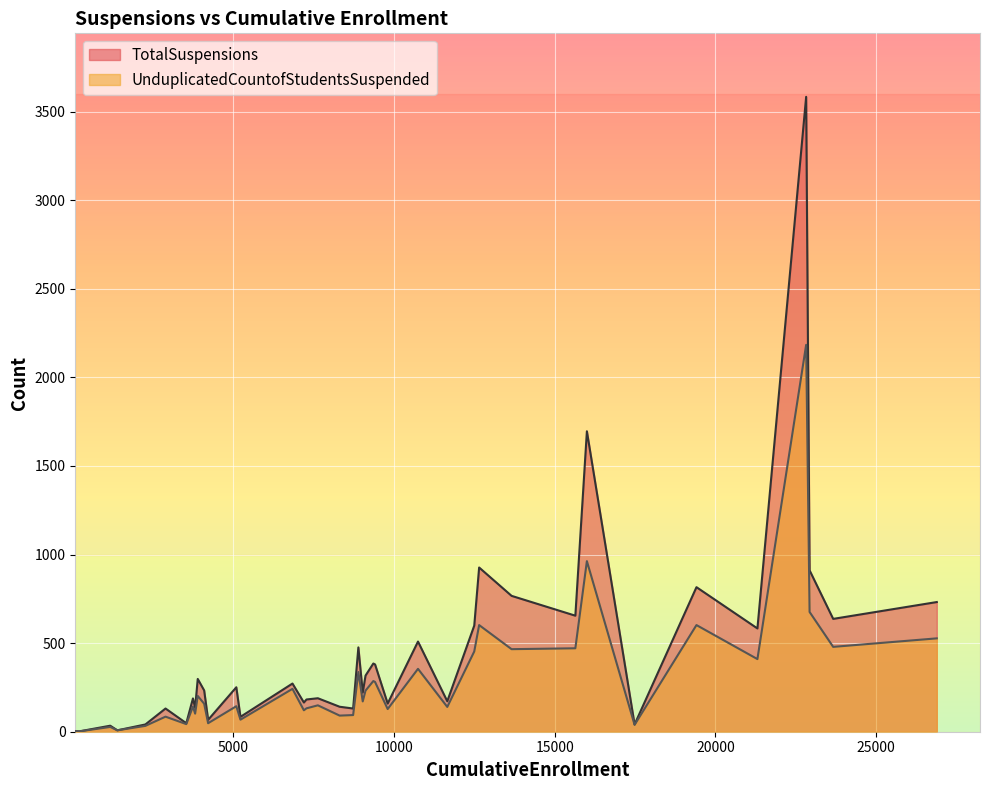

Does the chart display data point markers on the line(s)?

No